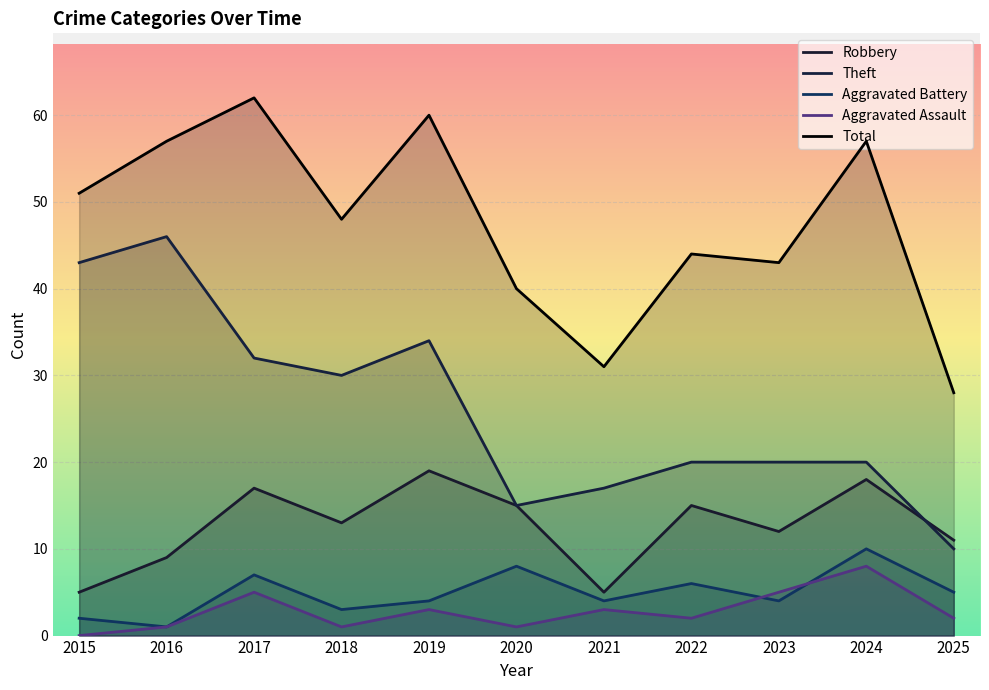

At which category does Aggravated Assault reach its first local valley?

2018